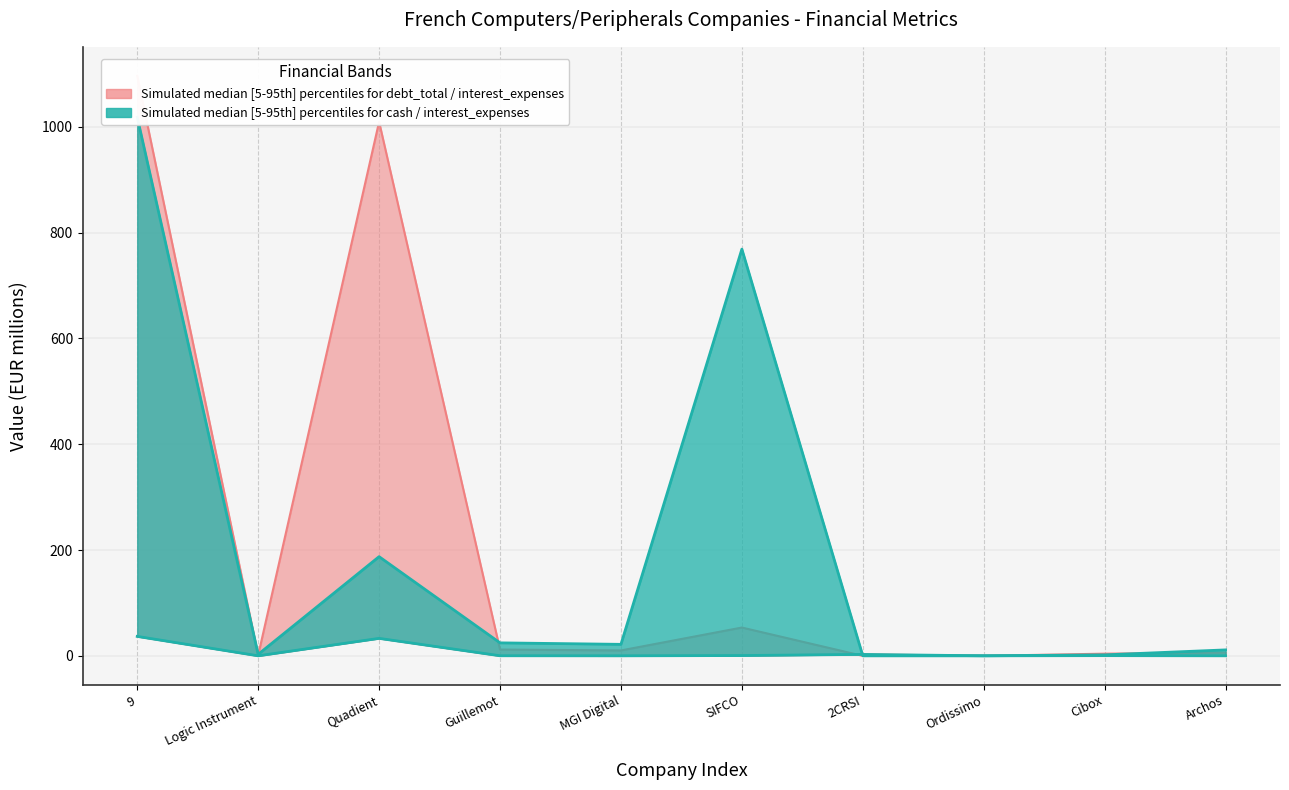

What is the value of the debt_total_inc_leases point at the 1st from the left?

36.7